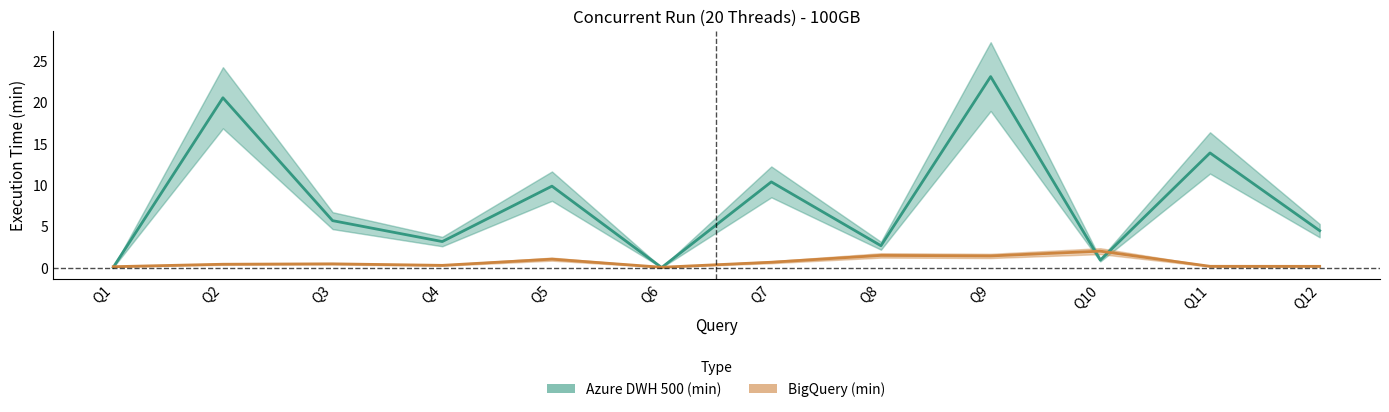

In BigQuery (min), how many points are lower than both neighbors (excluding endpoints)?

3